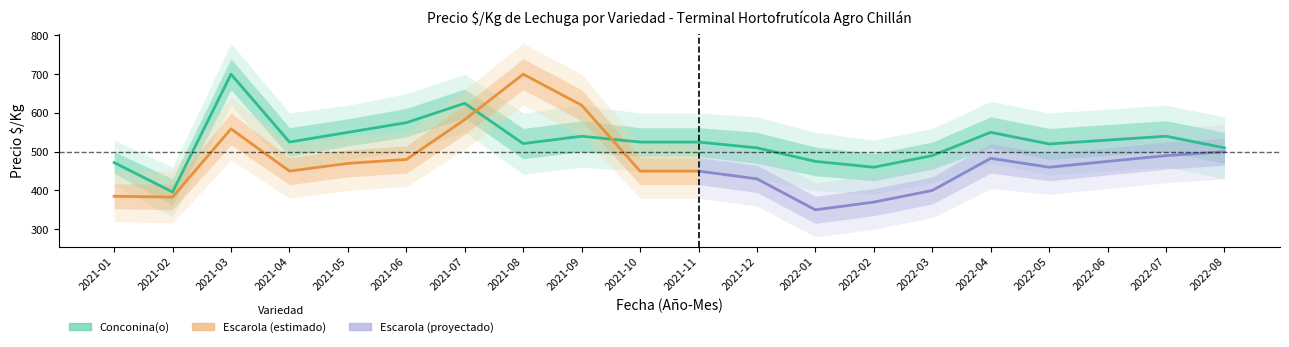

What is the difference between the maximum and minimum values in the Conconina_PrecioKg series?

304